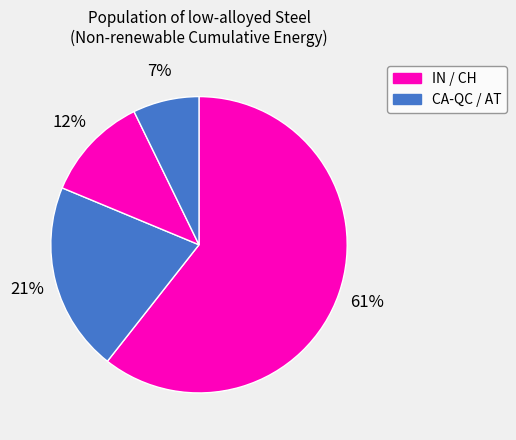

How many segments does this pie chart have?

4